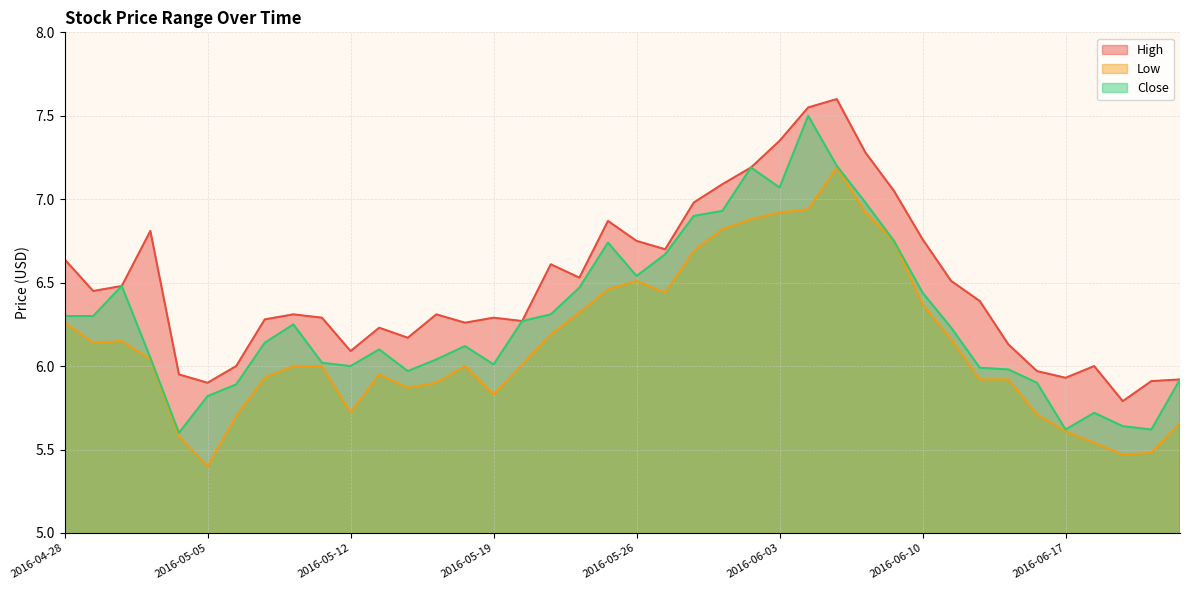

Where is the first local maximum for Close?

2016-05-02